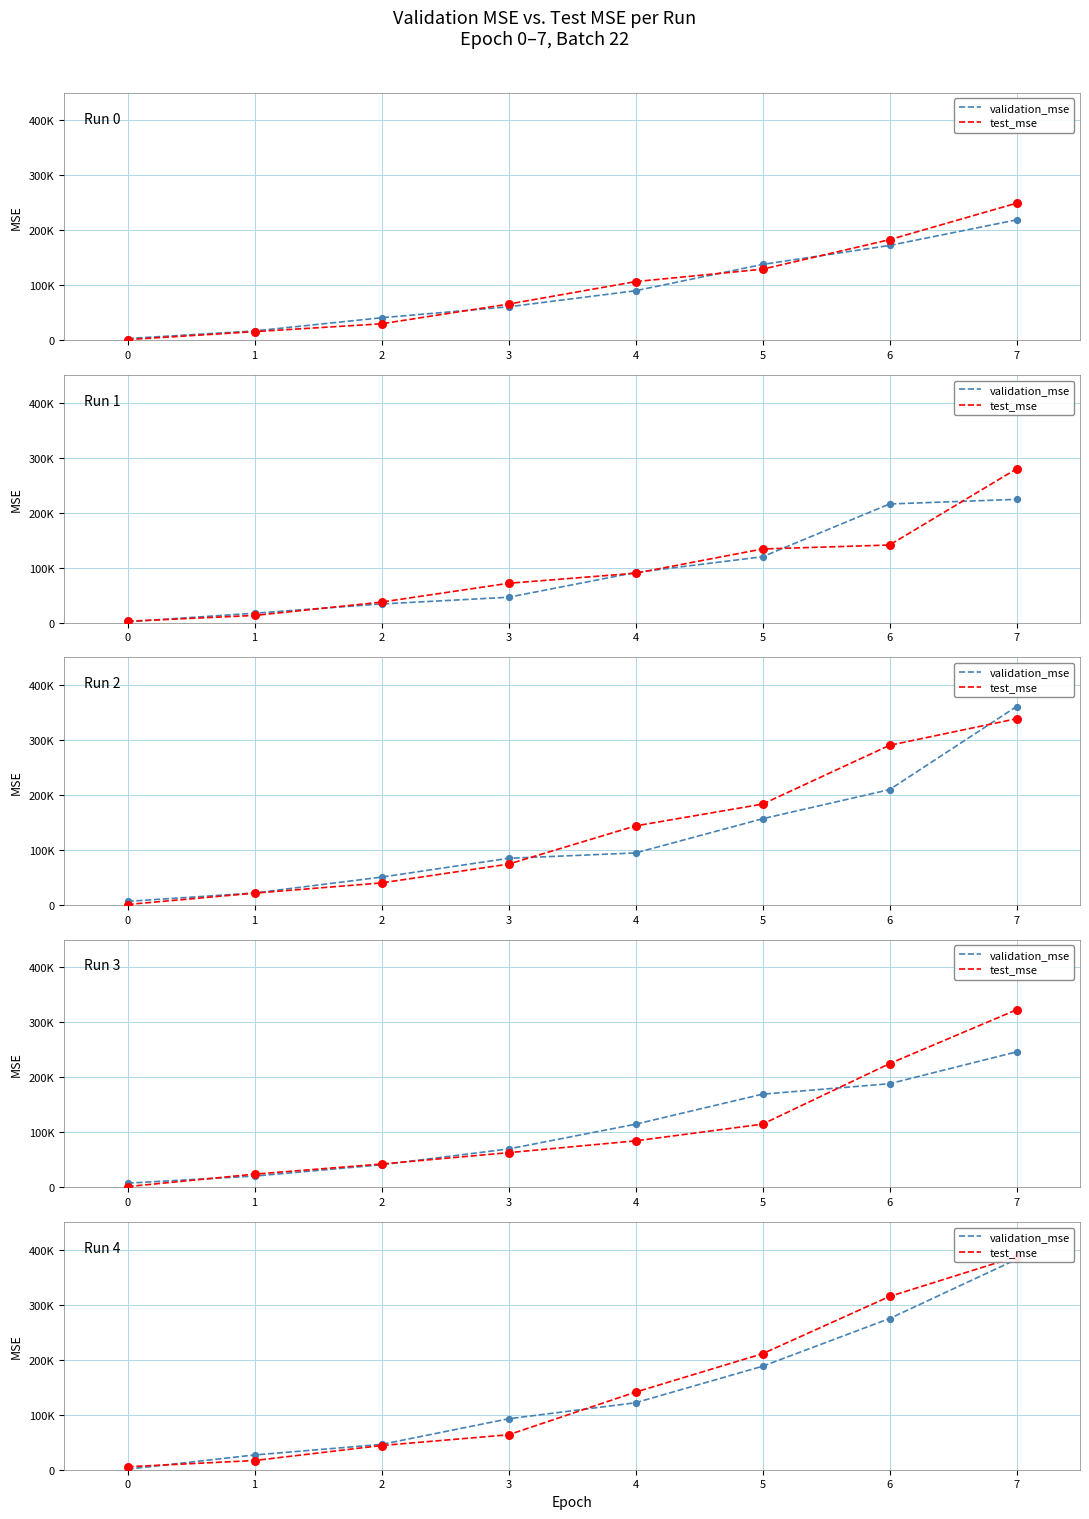

Which series contains the lowest Y value?

validation_mse